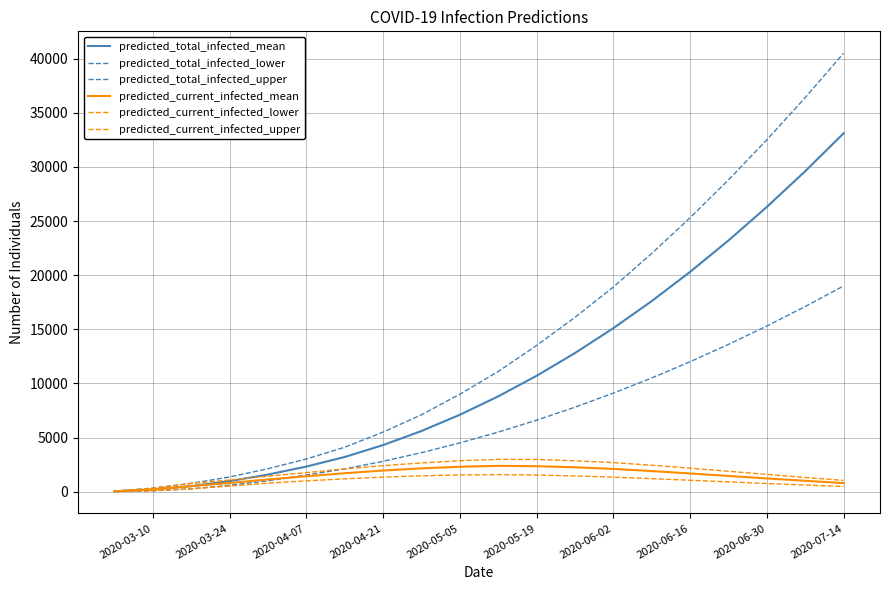

How many lines are shown in the chart?

6